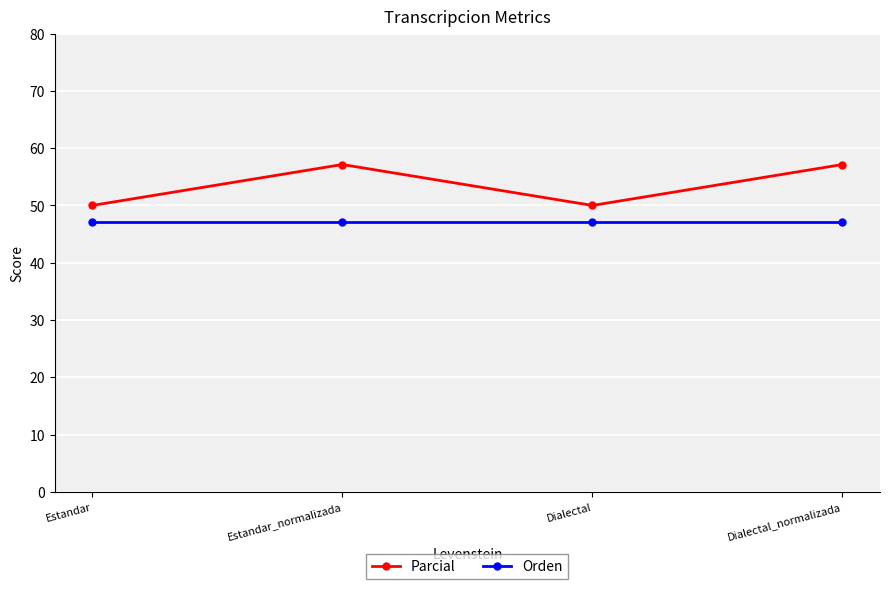

What is the difference between the highest and lowest values at Estandar_normalizada?

10.1